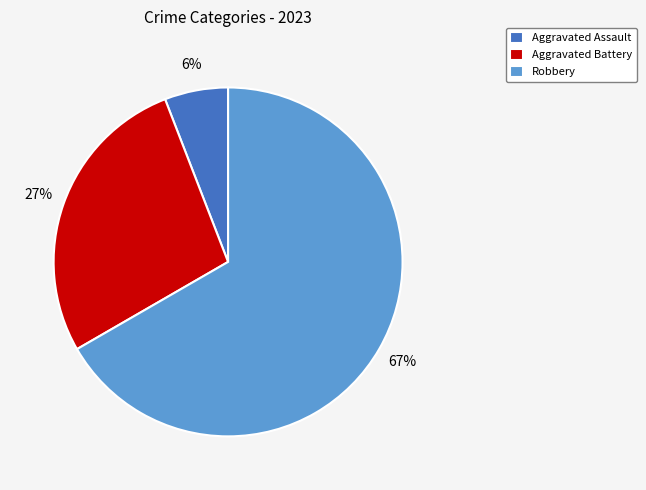

How many segments does this pie chart have?

3